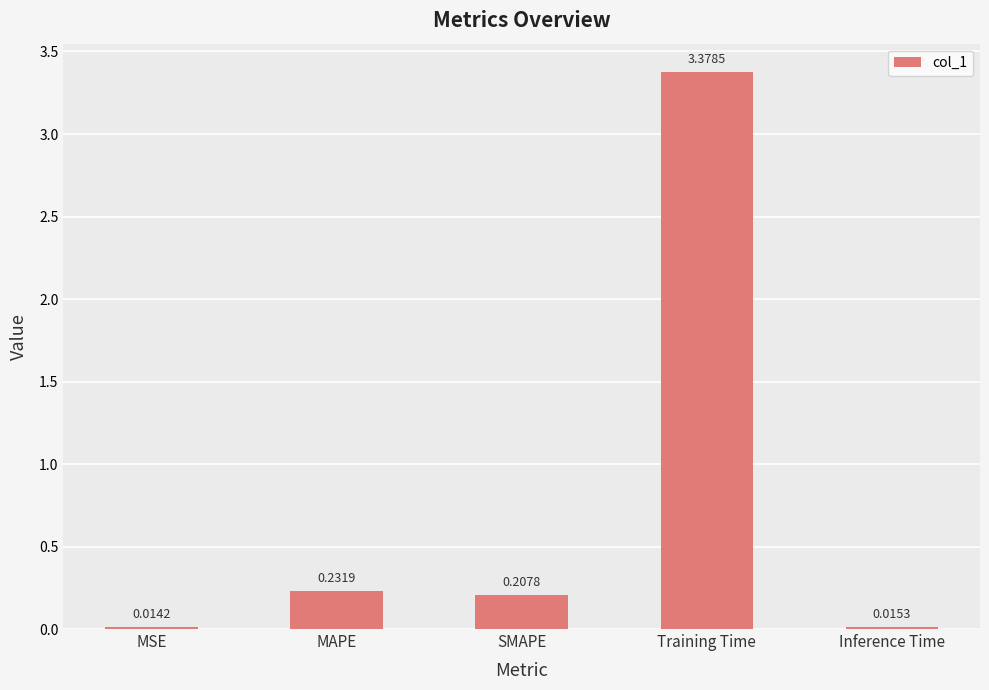

How many bars are there in total?

5